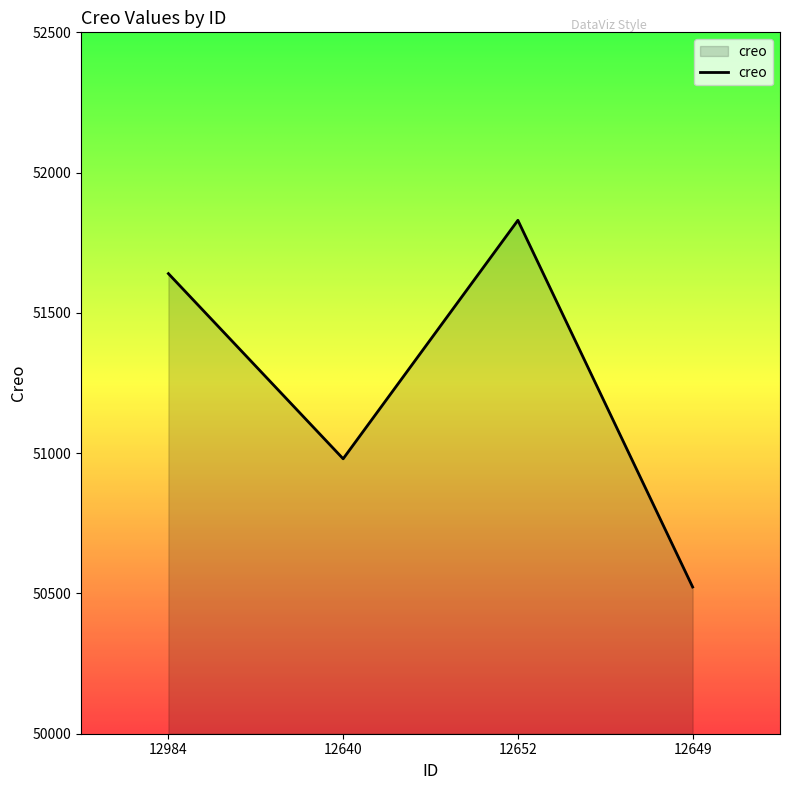

Where is the first local minimum?

12640